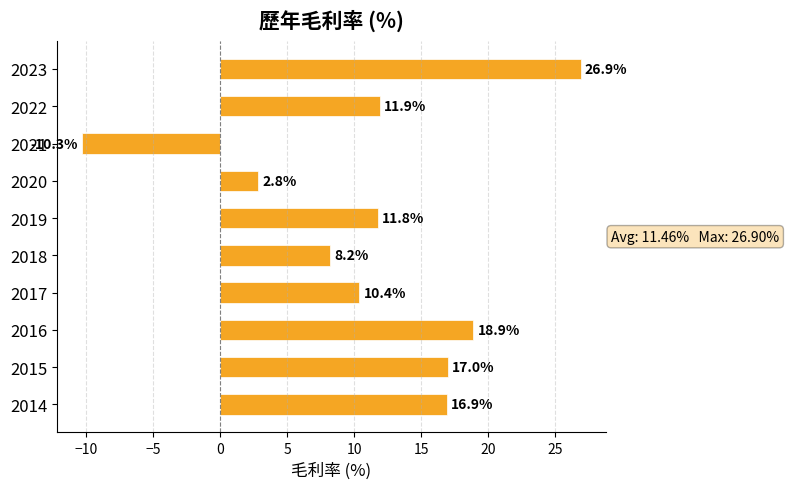

Rank the categories by value from highest to lowest.

2023, 2016, 2015, 2014, 2022, 2019, 2017, 2018, 2020, 2021